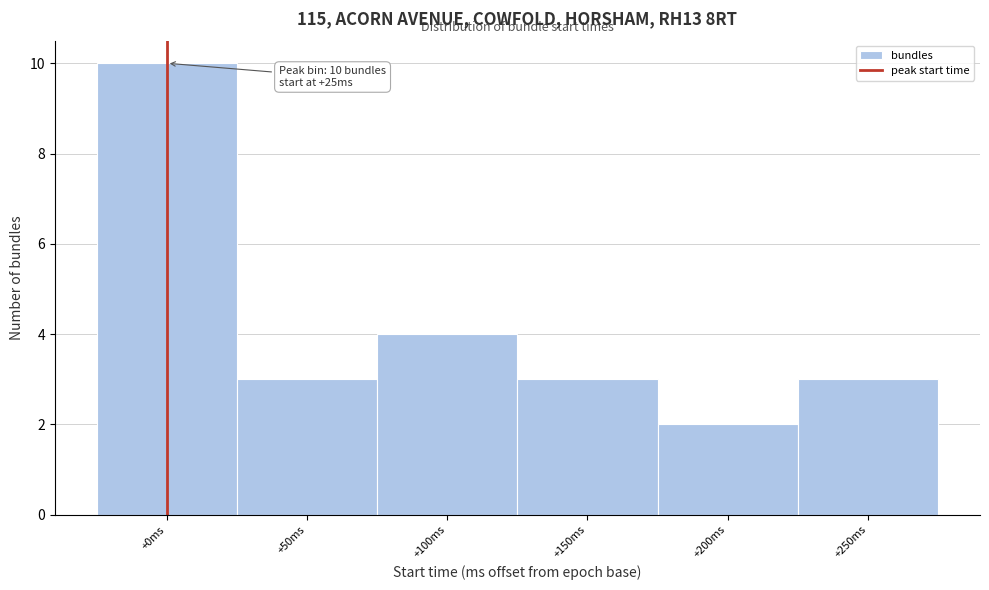

Reading left to right, transcribe all the data shown in this chart.

10	3	4	3	2	3